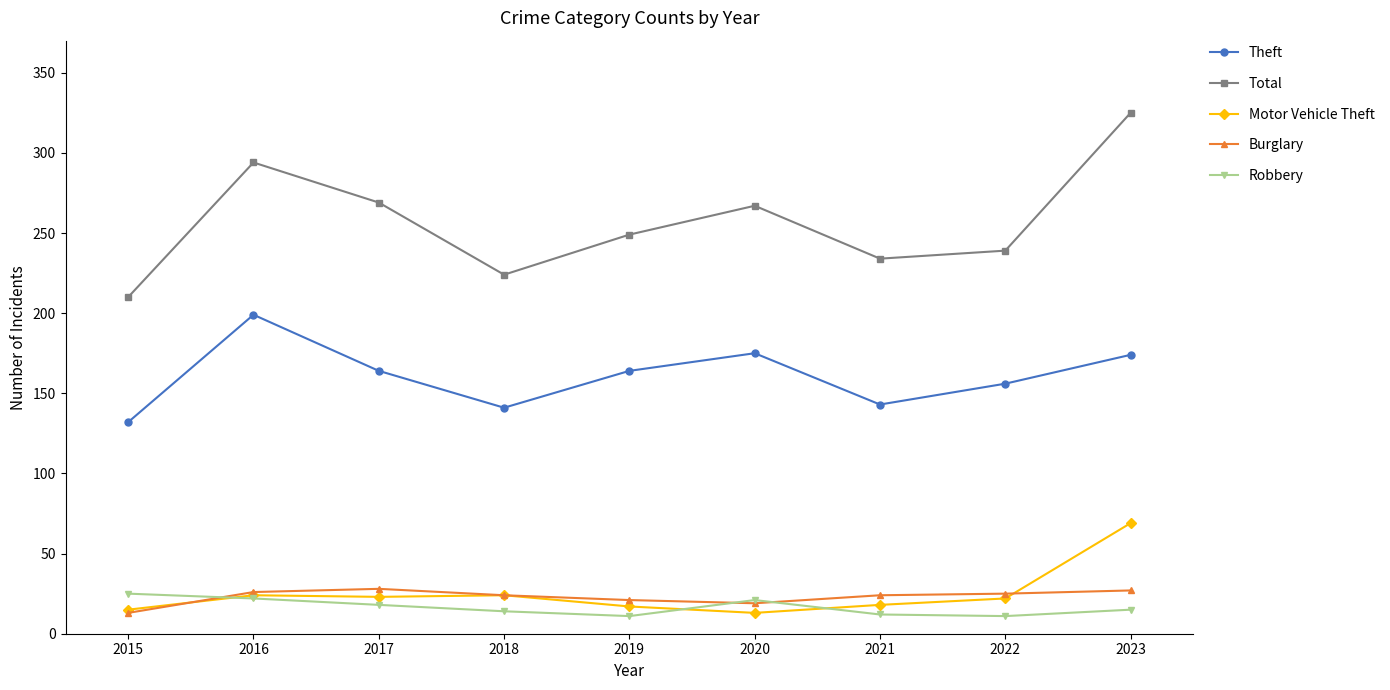

At which category is the sum across all series the highest?

2023